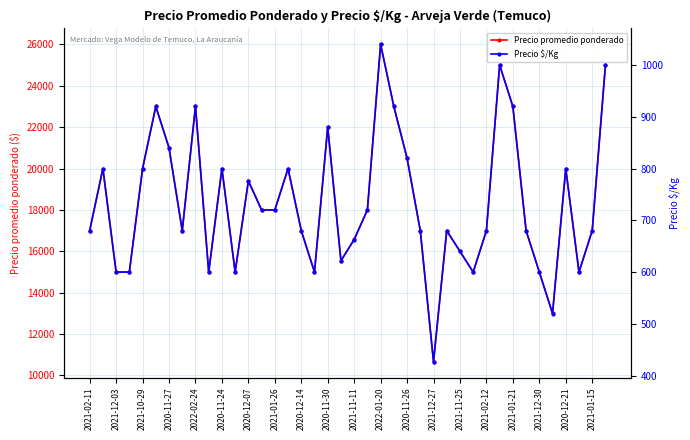

The Precio promedio ponderado series shows 42643 at 39. True or false?

False